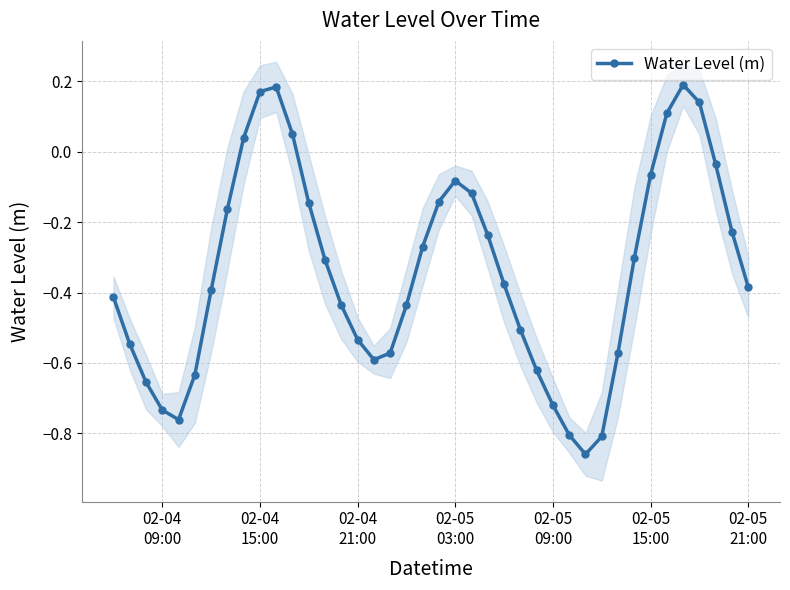

True or false: Water Level (m) has more than 0 interior local peaks.

True